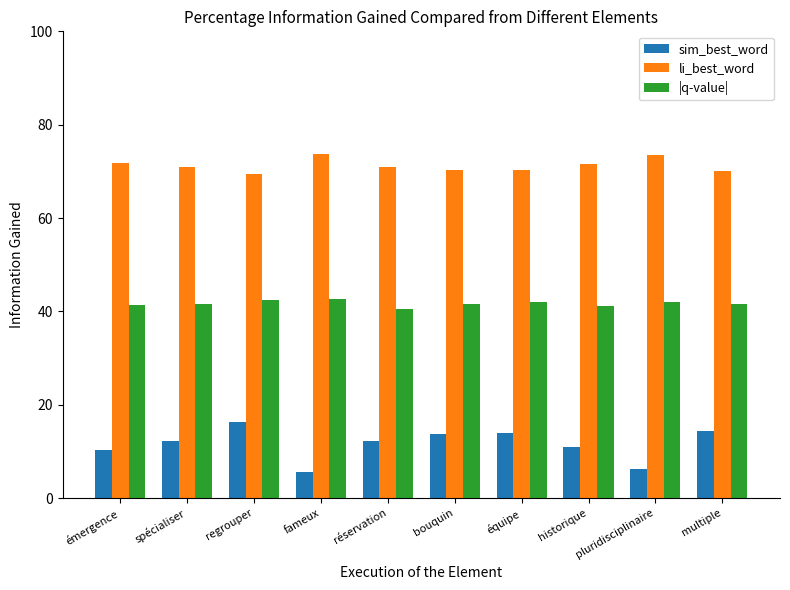

What is the value of the |q-value| bar at the 10th from the left?

41.7